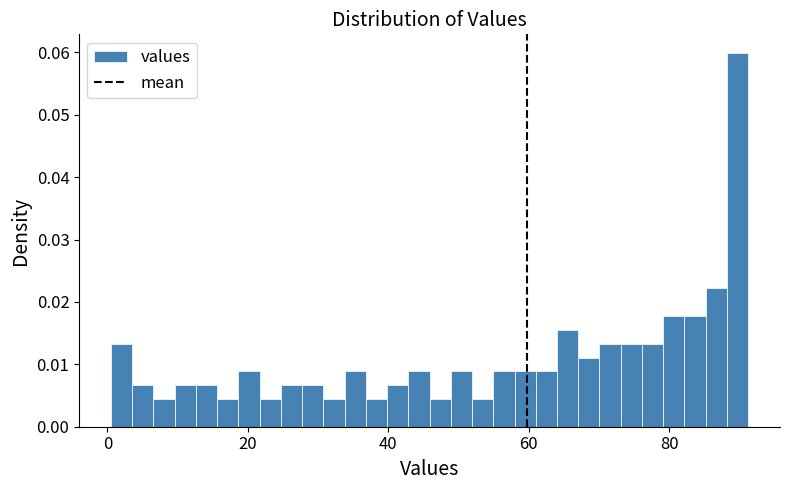

Read against the x-axis, roughly where is the centre of the tallest bar?

90